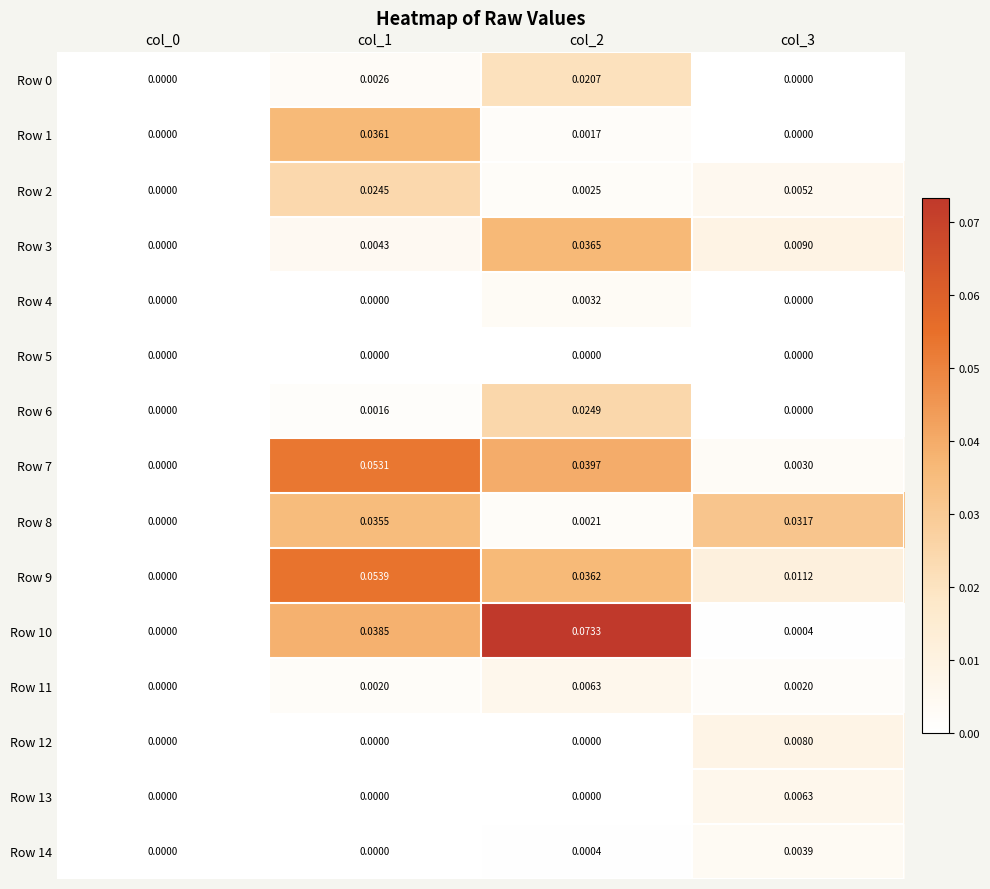

How many categories are shown in the chart?

4